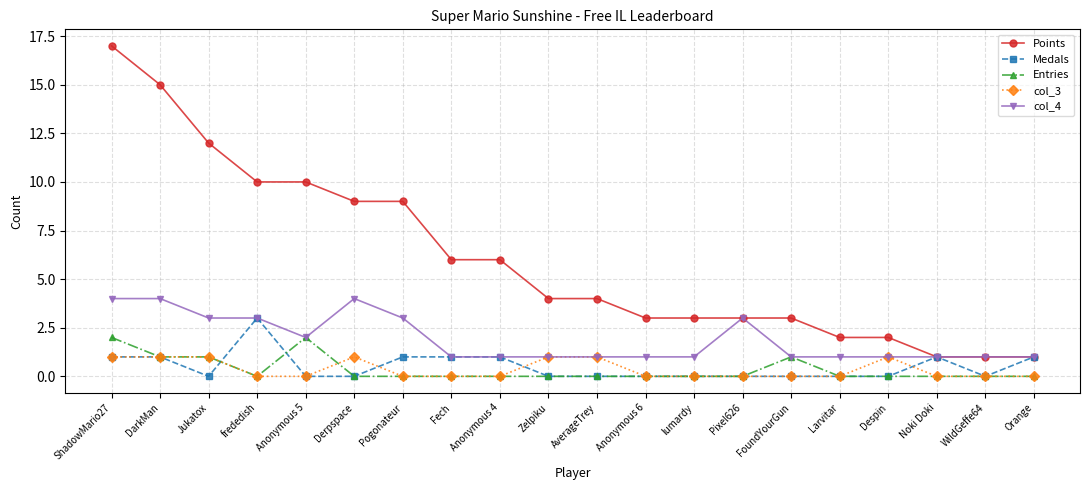

True or false: Medals has more than 1 points higher than both neighbors.

True